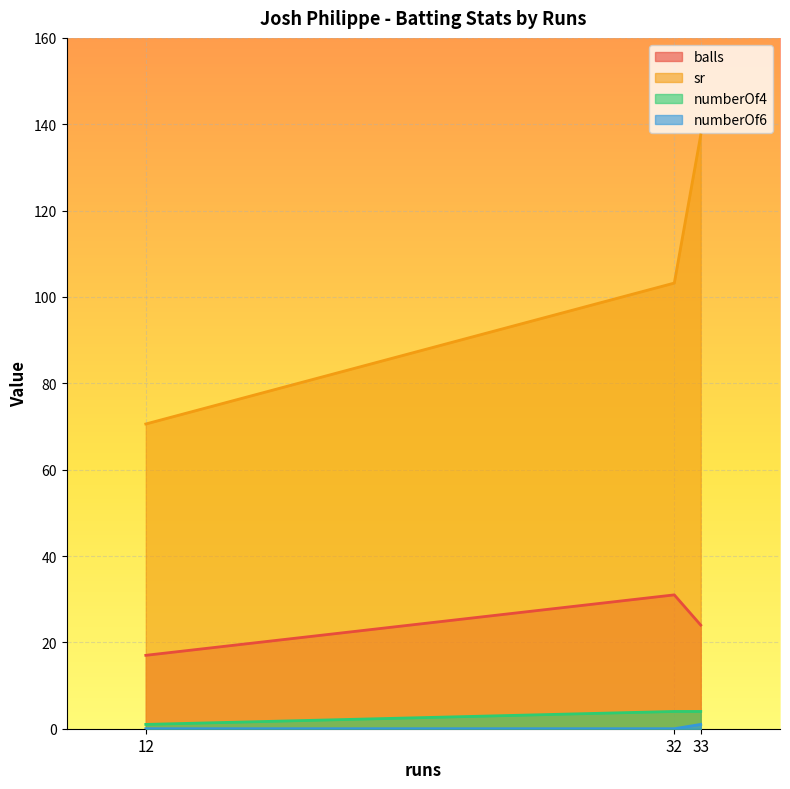

Which category has the highest value in the balls series?

32